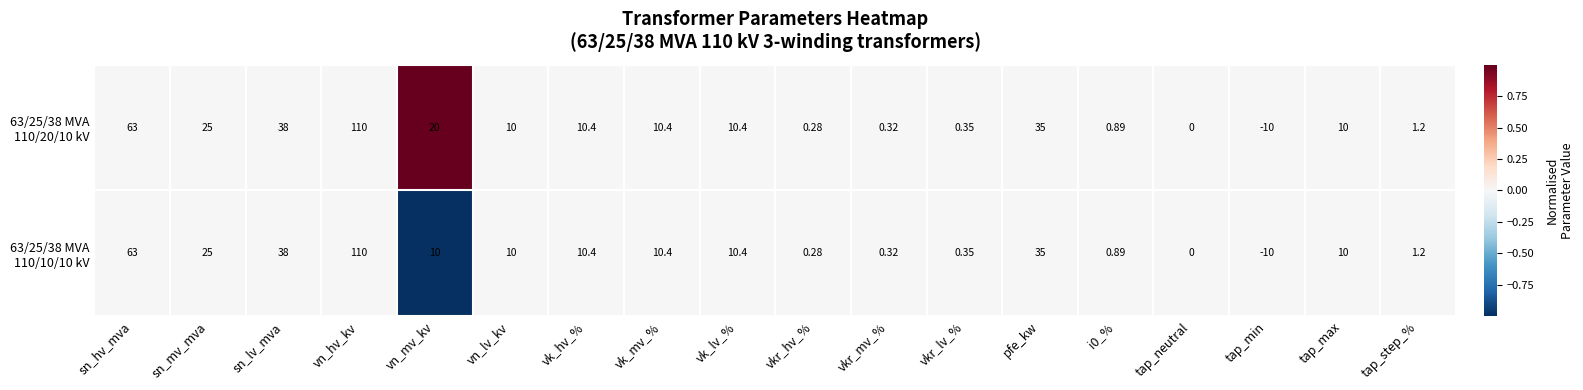

Which category has the highest value across all series?

vn_hv_kv